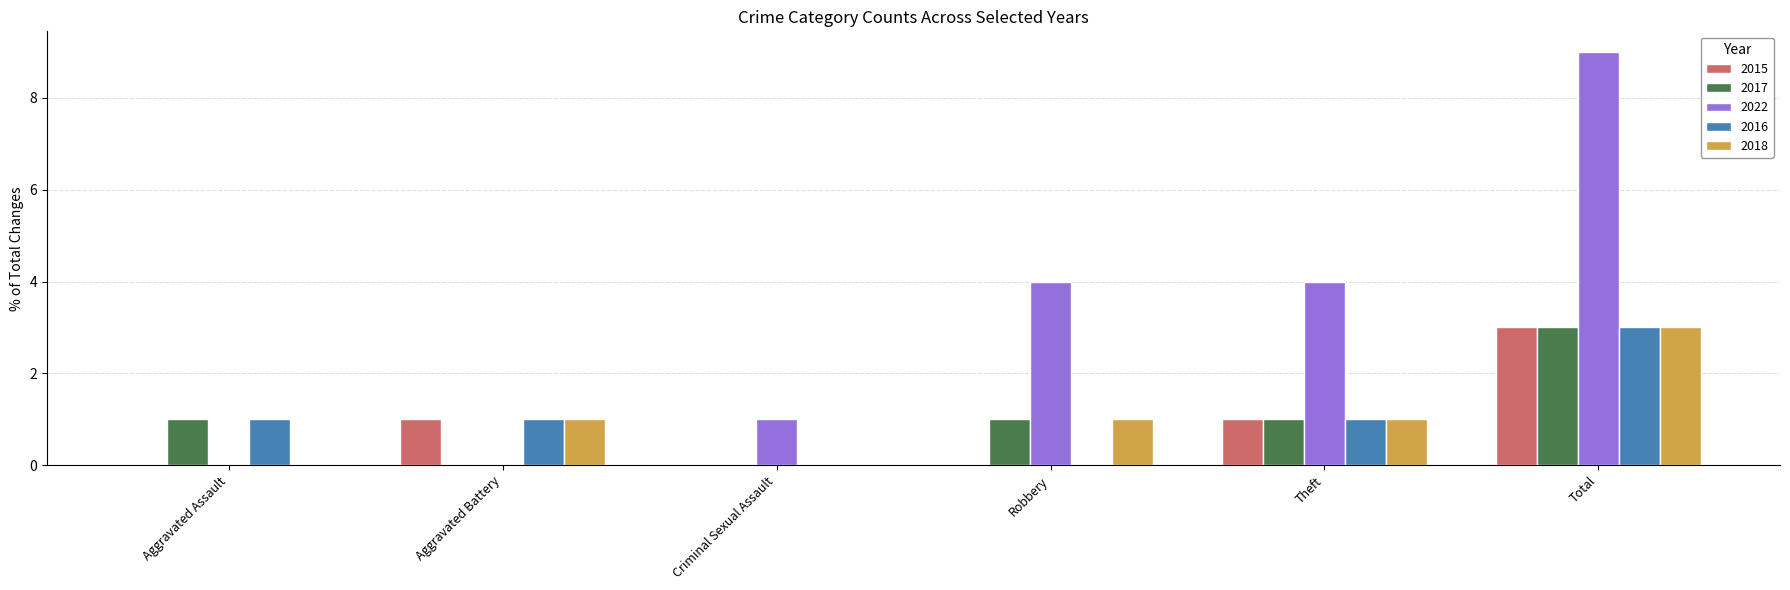

How many 2022 values are between 0 and 4?

5